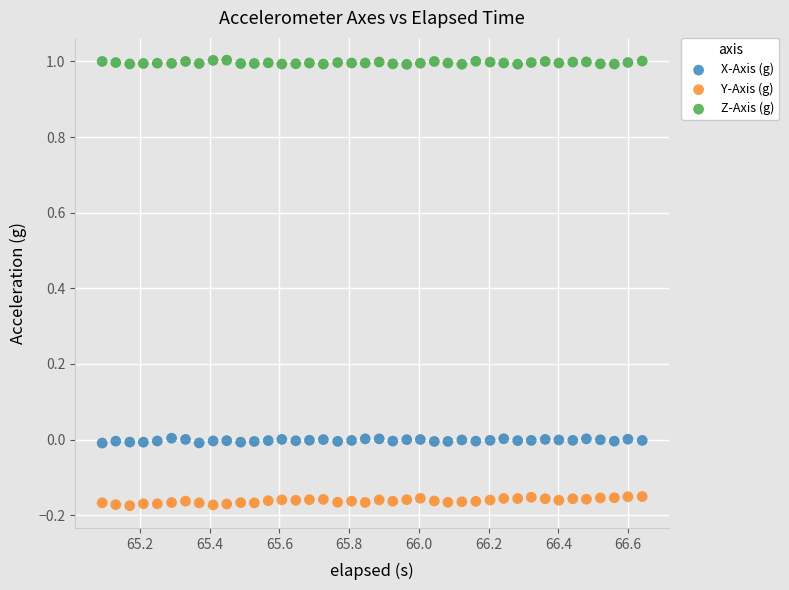

What are all the series names shown in the legend?

X-Axis (g), Y-Axis (g), Z-Axis (g)